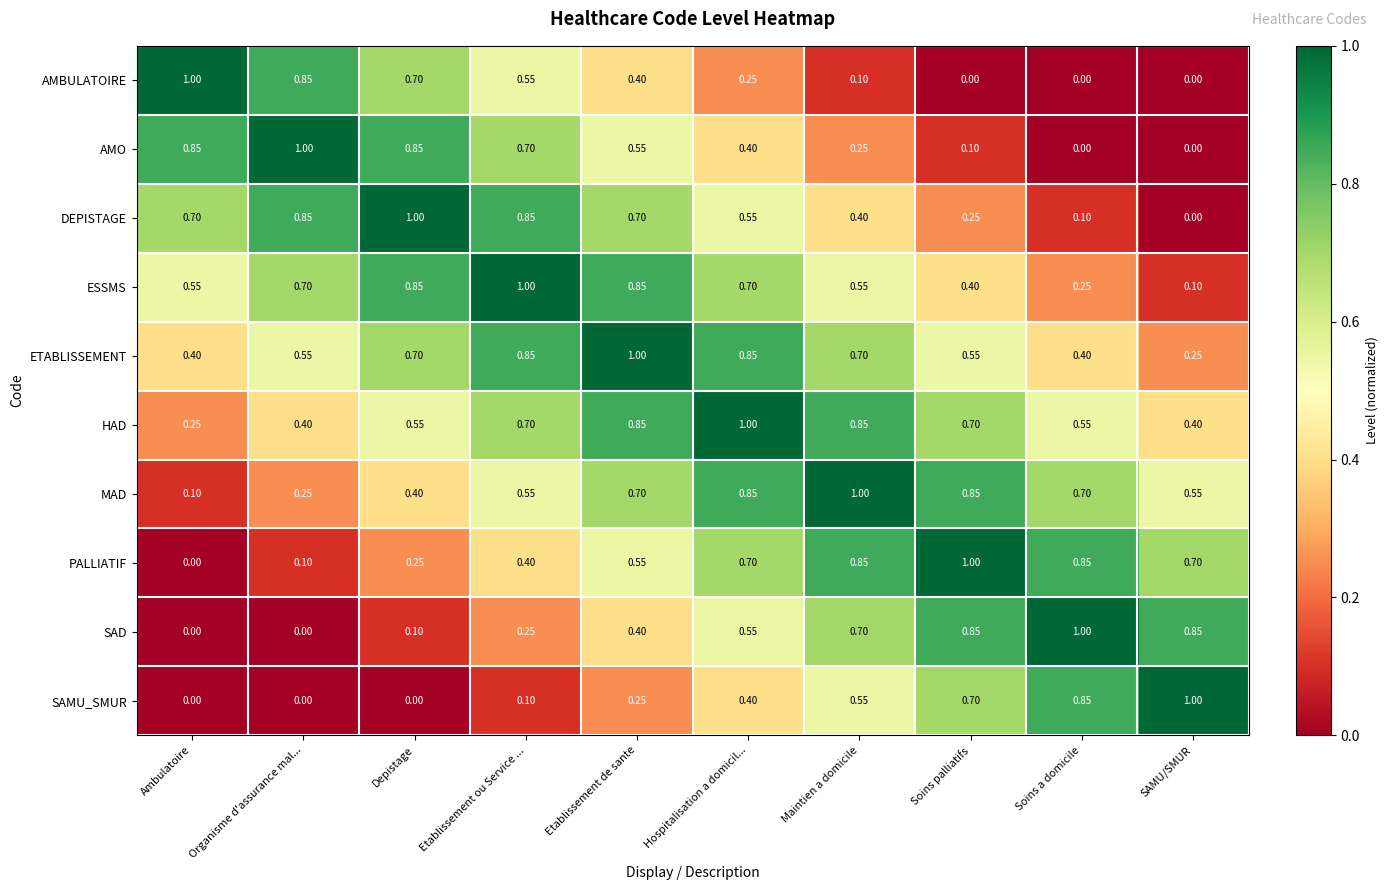

At which label does ETABLISSEMENT reach its minimum?

SAMU/SMUR